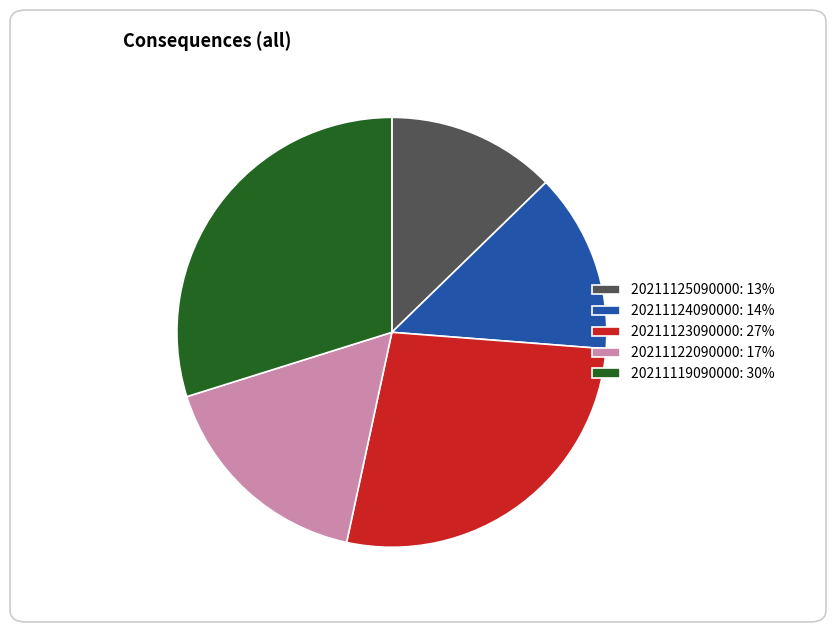

What is the ratio of the value at 20211119090000 to the value at 20211125090000?

2.3